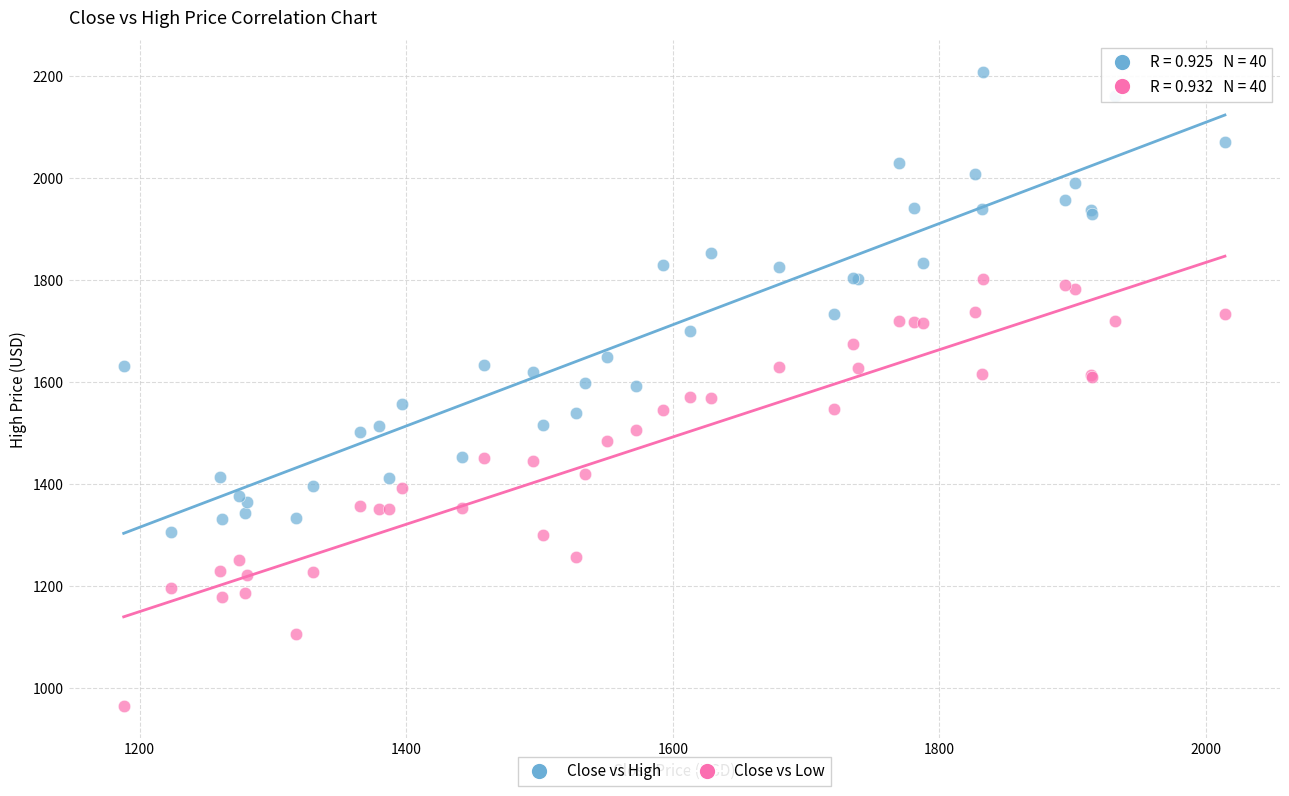

Which series reaches the minimum Y coordinate?

Close vs Low